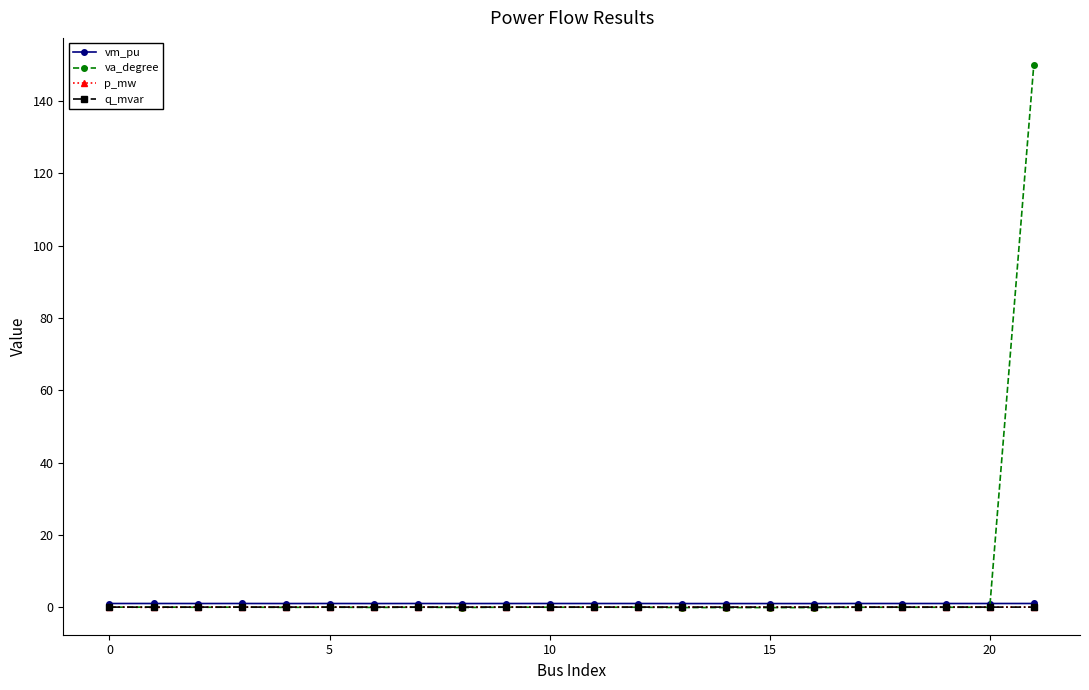

Which series has the widest spread of values?

va_degree